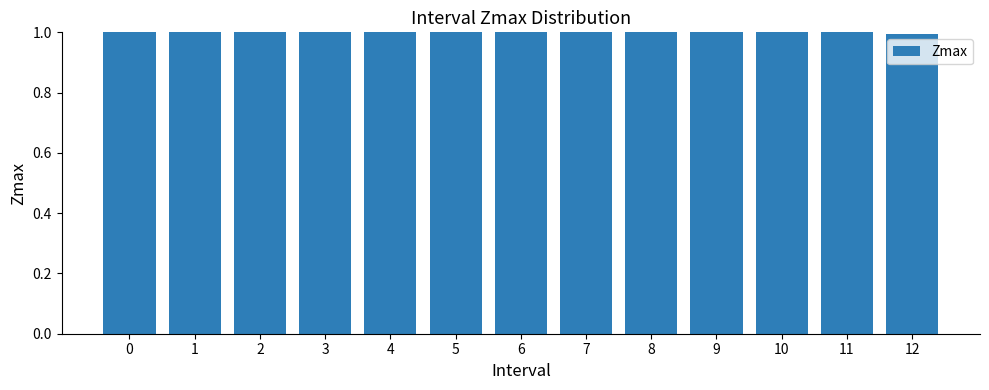

What is the ratio of the value at 11 to the value at 3?

1.0